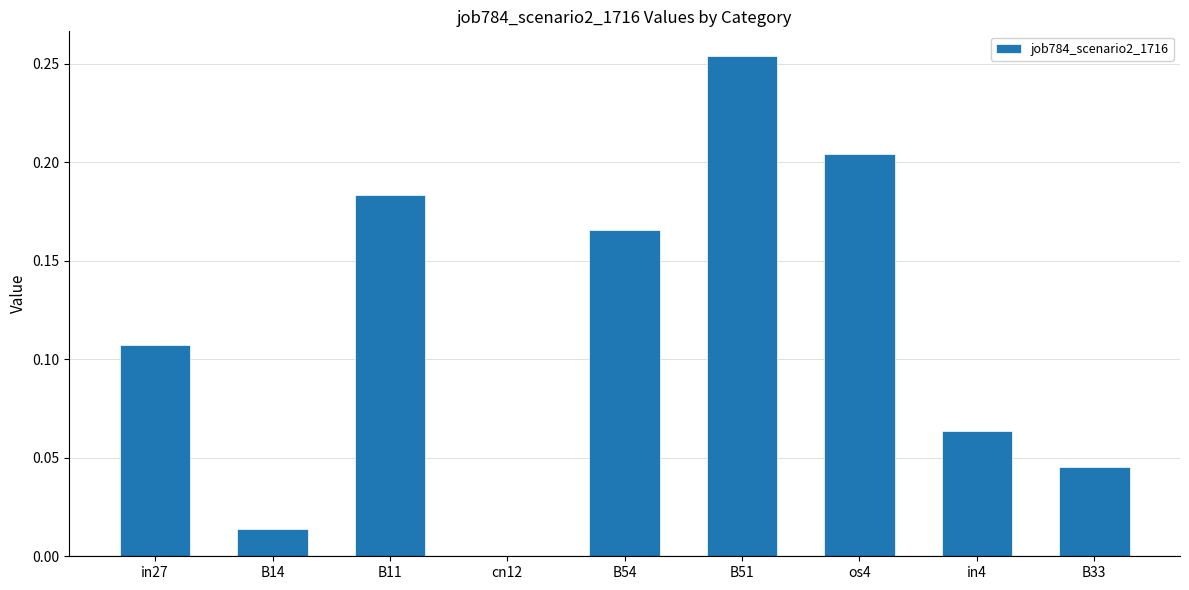

What is the sum of all values?

1.0